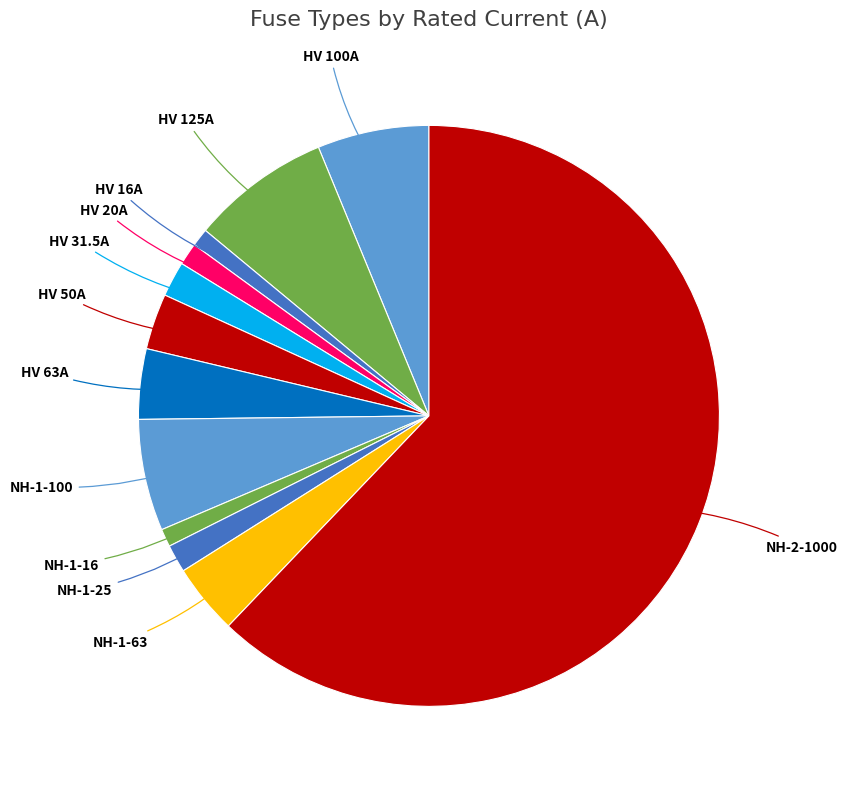

Does any single category account for the majority?

Yes